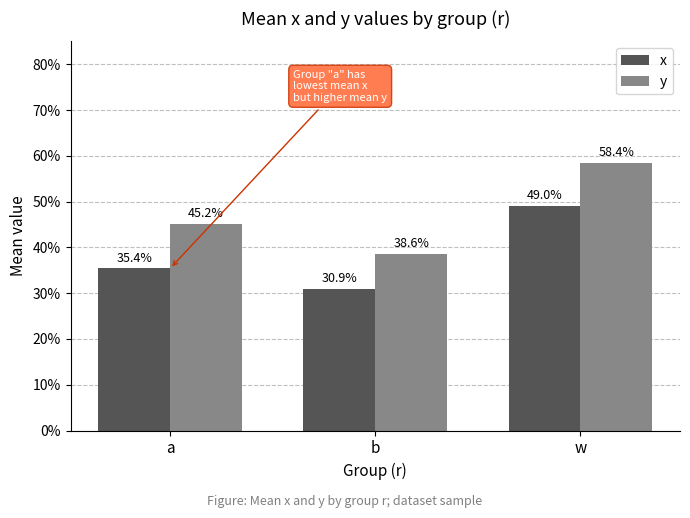

List the series in order of their peak value, lowest first.

x, y